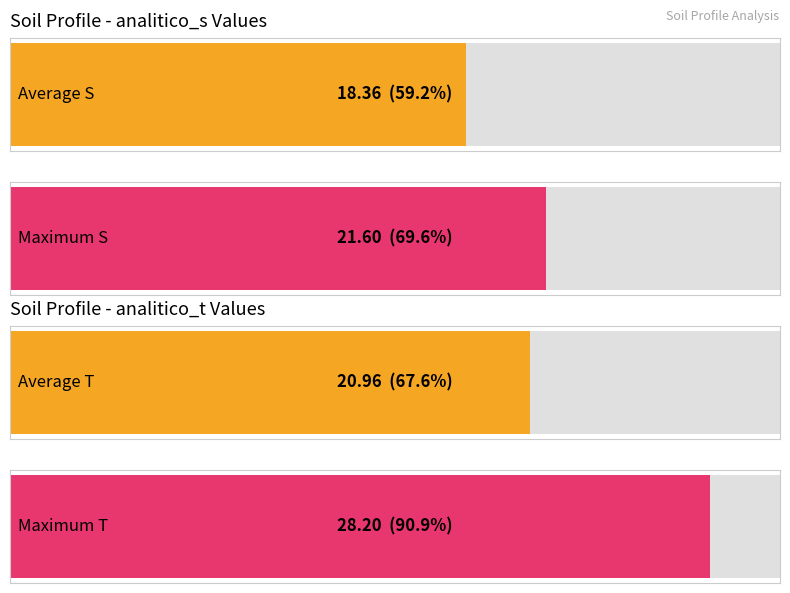

Rank the series by their maximum value, from lowest to highest.

analitico_s, analitico_t